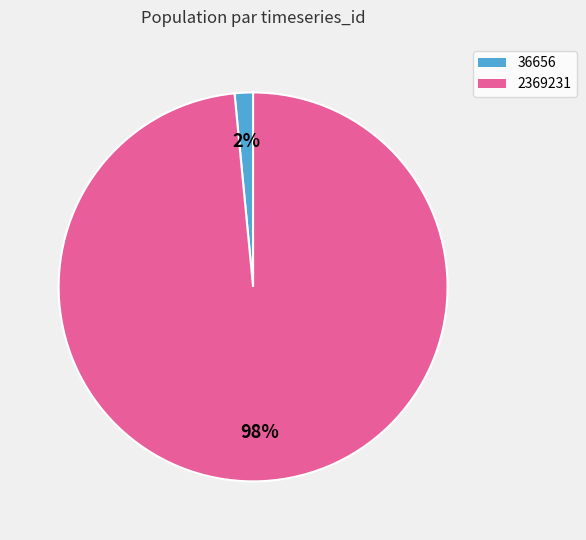

Does any single category account for the majority?

Yes